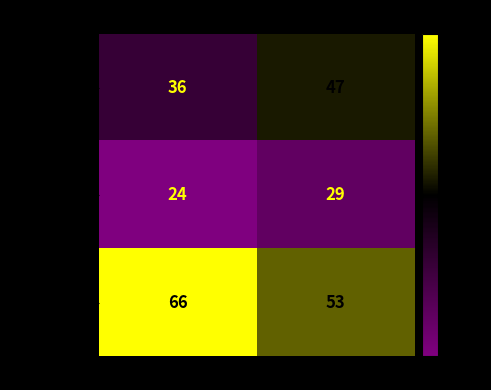

Which series has the largest total across all categories?

South Africa